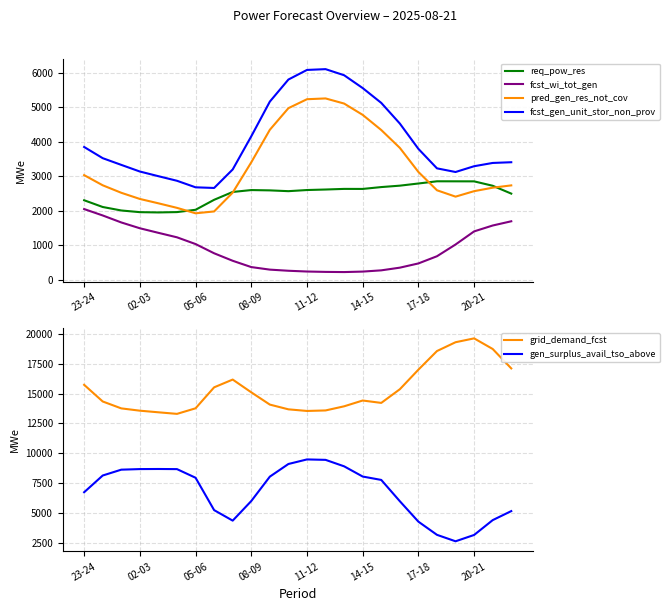

Read the fcst_gen_unit_stor_non_prov value at 13.

6113